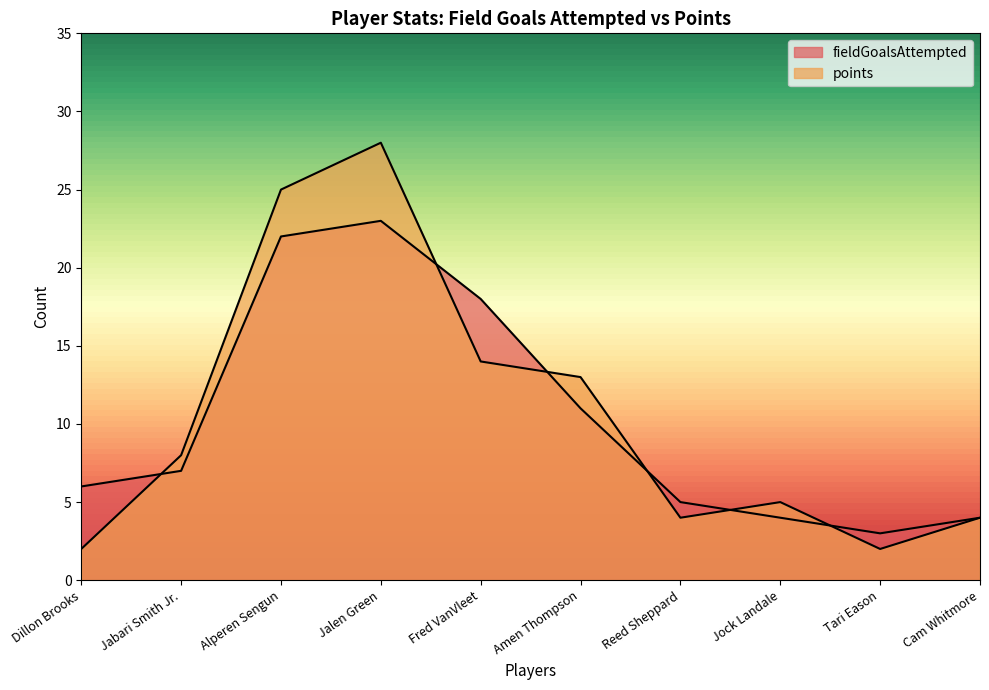

What are all the series names shown in the legend?

fieldGoalsAttempted, points